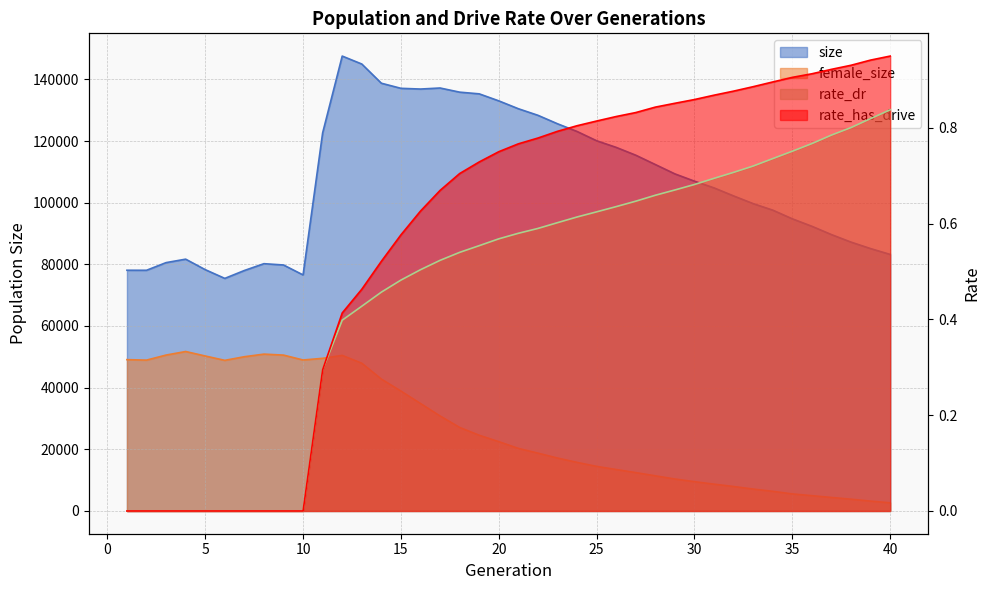

Which series has the largest range (max minus min)?

size